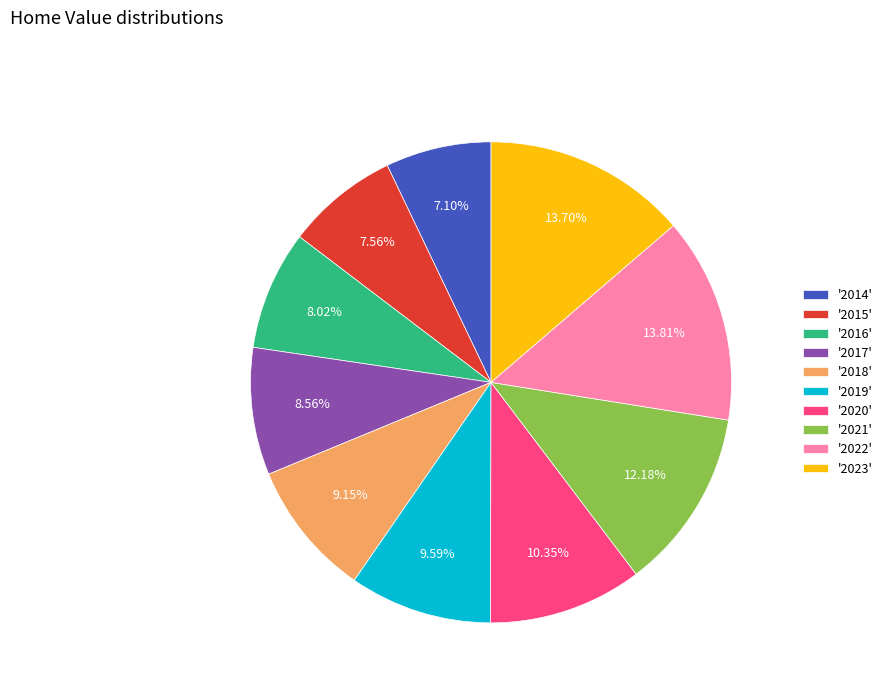

Is the sum of '2020' and '2022' greater than half?

No